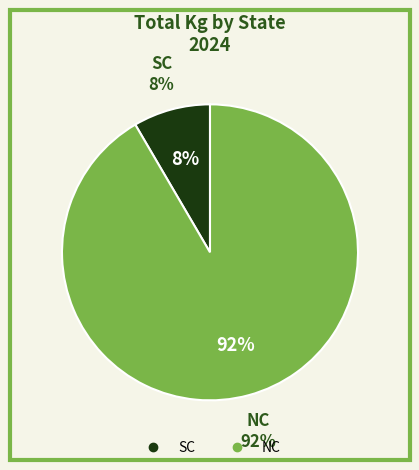

Does SC account for over 50% of the chart?

No